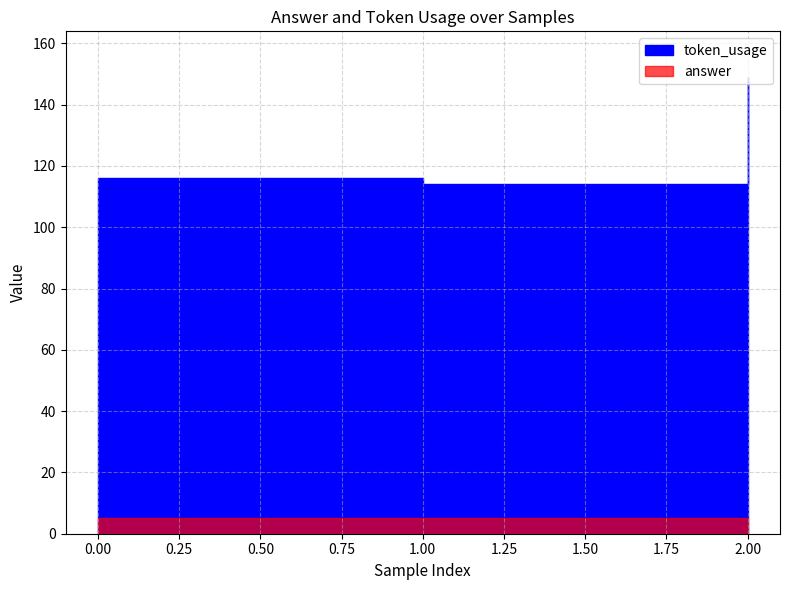

List the series in order of their overall mean, highest first.

token_usage, answer